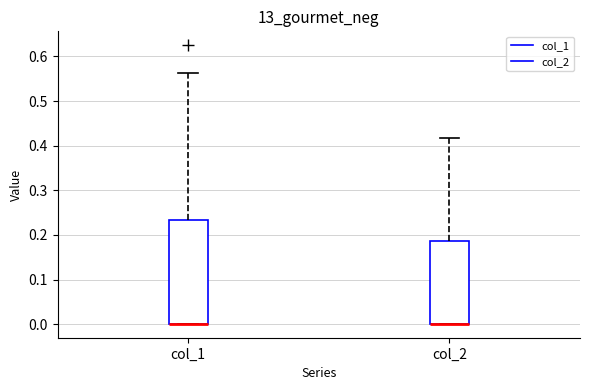

Reading left to right, transcribe this box plot: for each box, give where its median line is, the range the box spans, and where its two whiskers end, as read against the y-axis. The values are not printed on the chart, so give them approximately, as read against the axis.

col_1: median 0.00 (drawn on the box's lower edge), box 0.00 to 0.23, whiskers 0.00 to 0.56
col_2: median 0.00 (drawn on the box's lower edge), box 0.00 to 0.19, whiskers 0.00 to 0.42